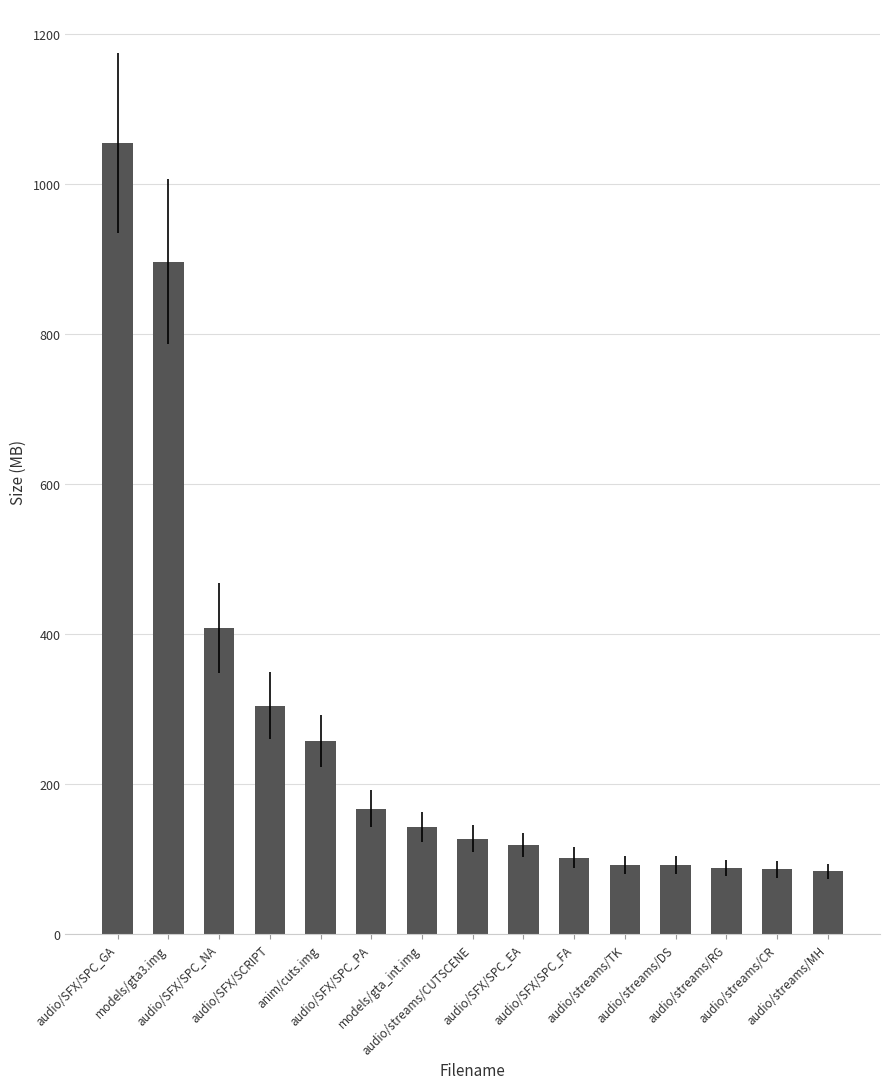

What is the minimum value shown in the chart?

84.1